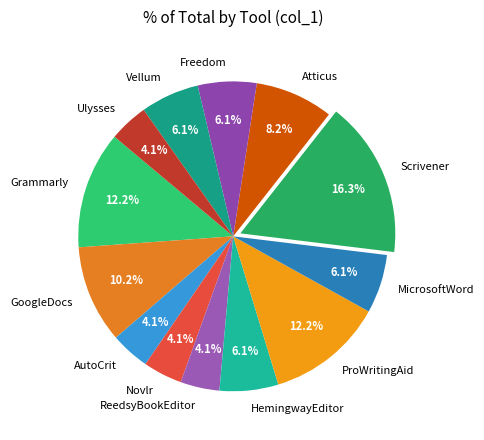

How many segments does this pie chart have?

13